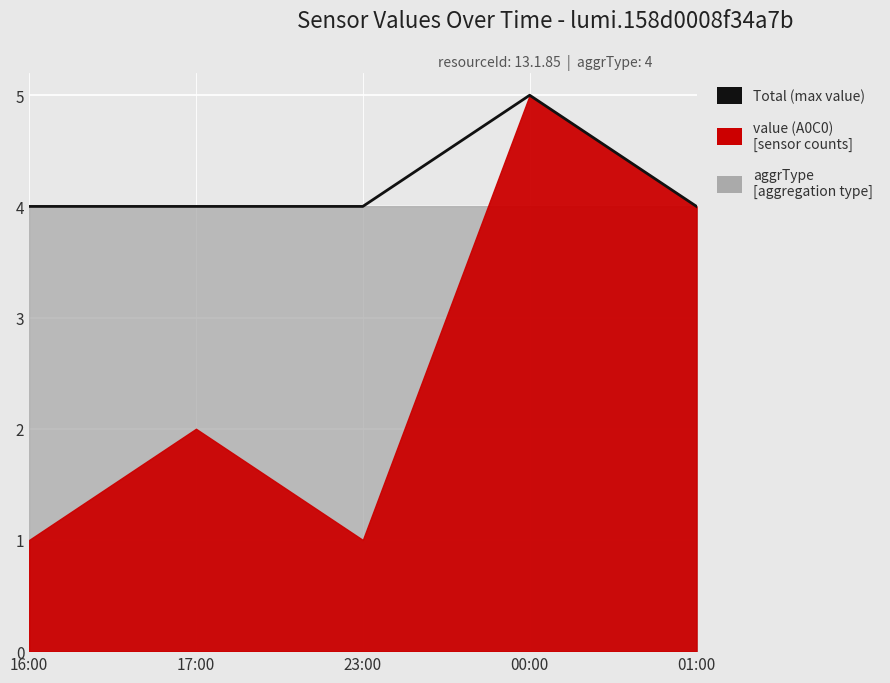

Reading right to left, list all the values displayed in this chart.

4	5	4	4	4